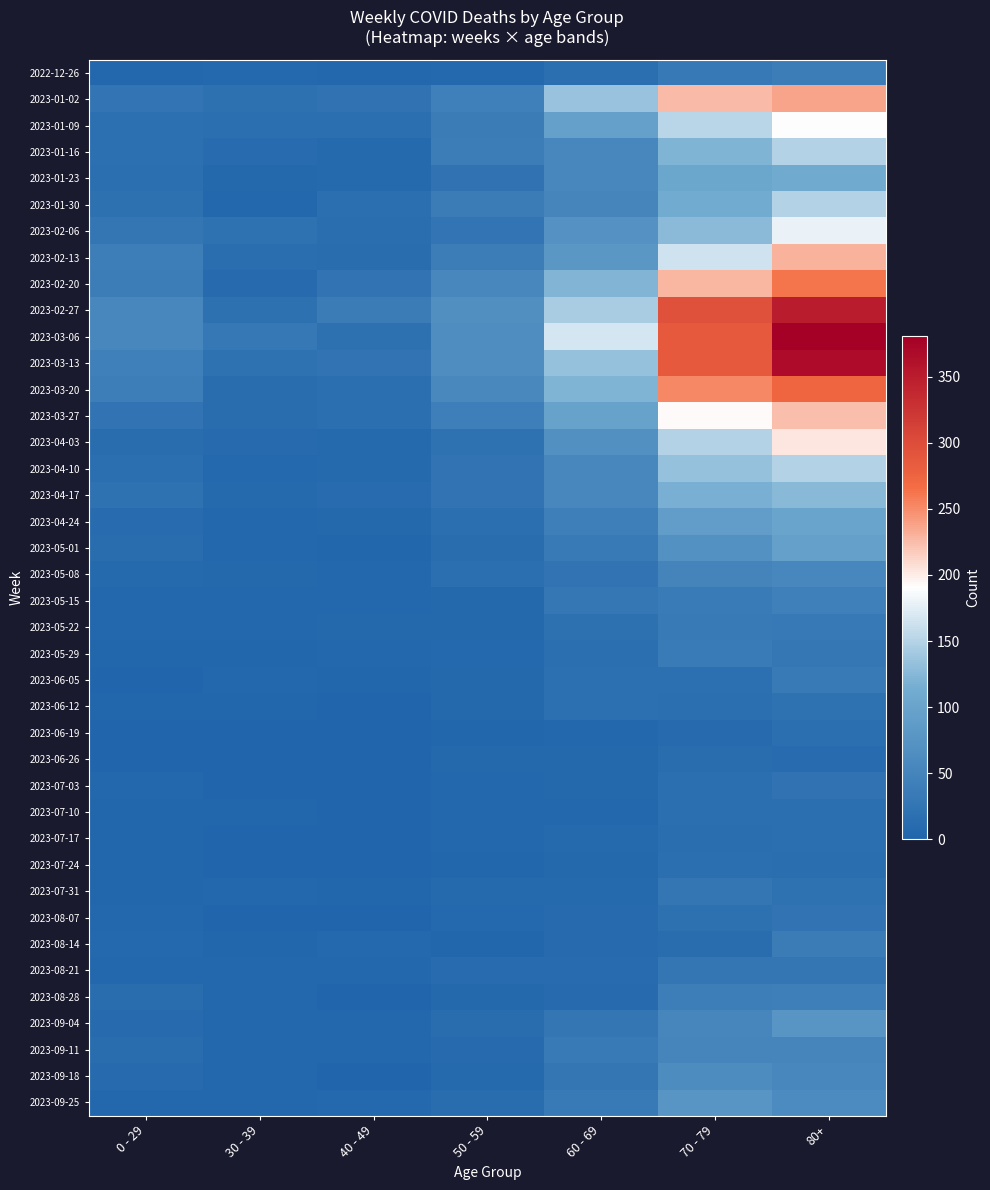

Which has a higher value, 0 - 29 or 30 - 39?

30 - 39